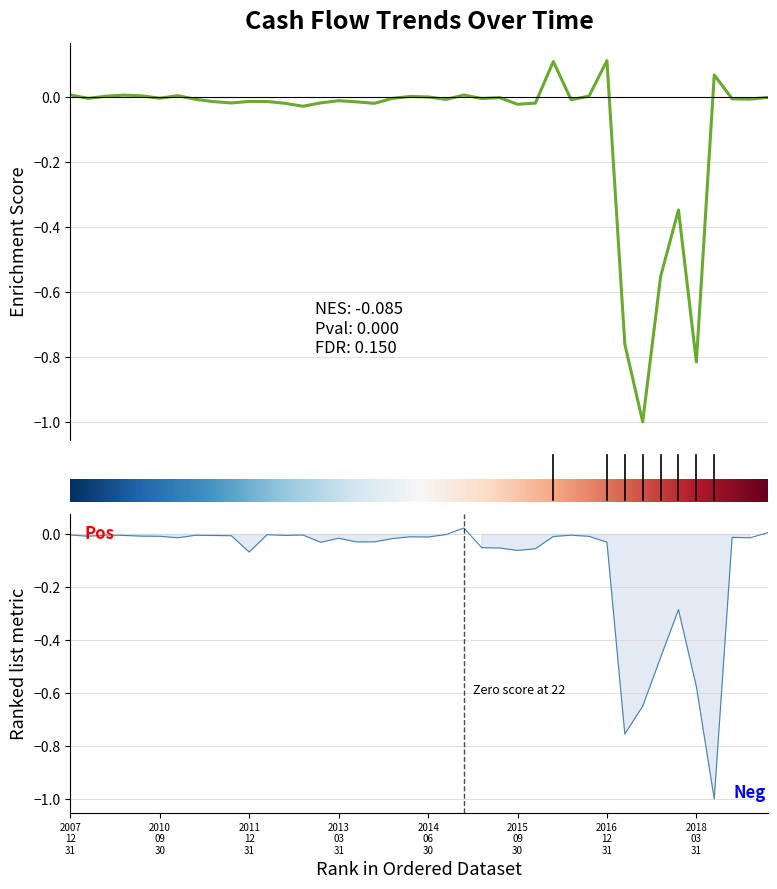

Where does the Investing Cash Flow series first go above 0?

2014-12-31